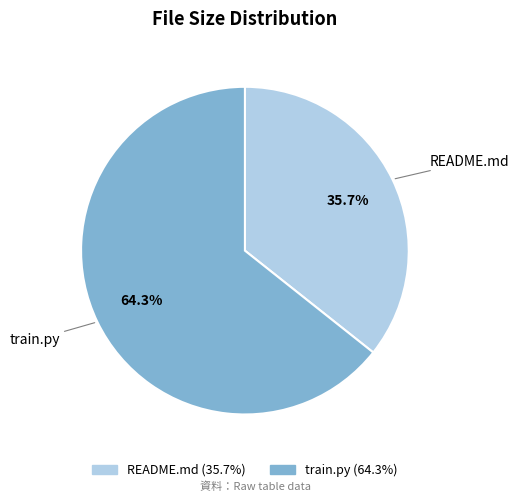

Between train.py and README.md, which is larger?

train.py